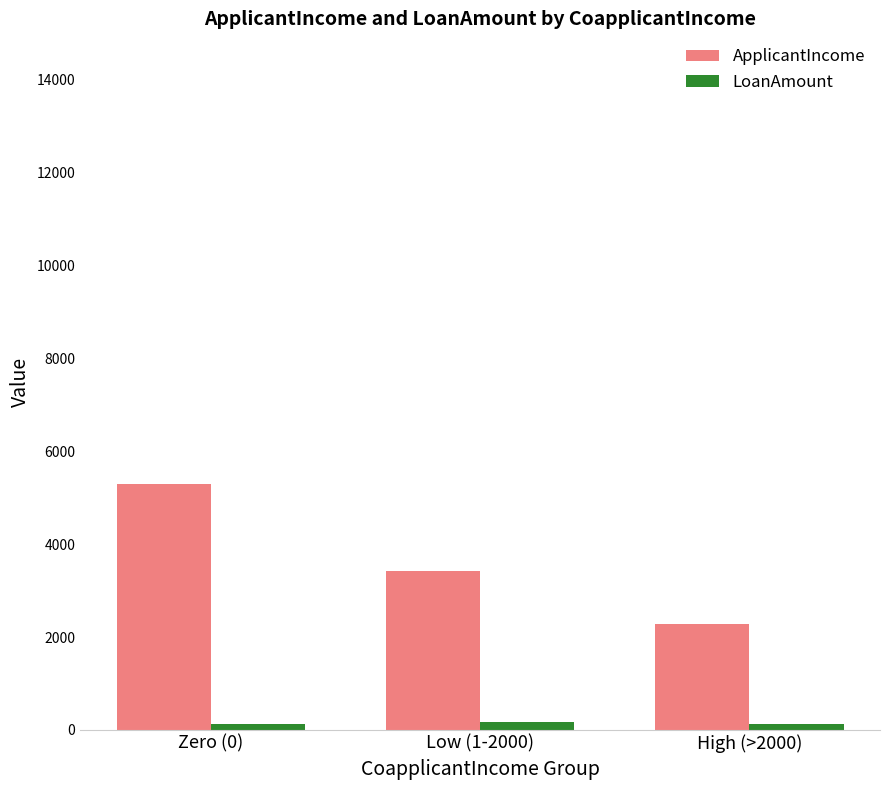

Which series has the largest total across all categories?

ApplicantIncome